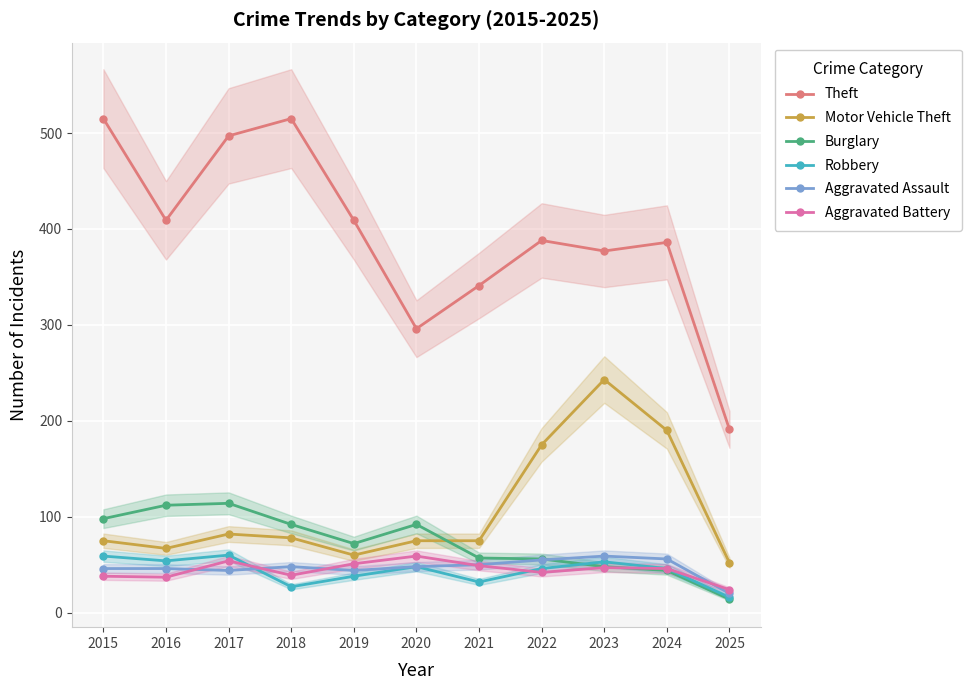

Where do Aggravated Assault and Burglary first cross each other?

2022 and 2023